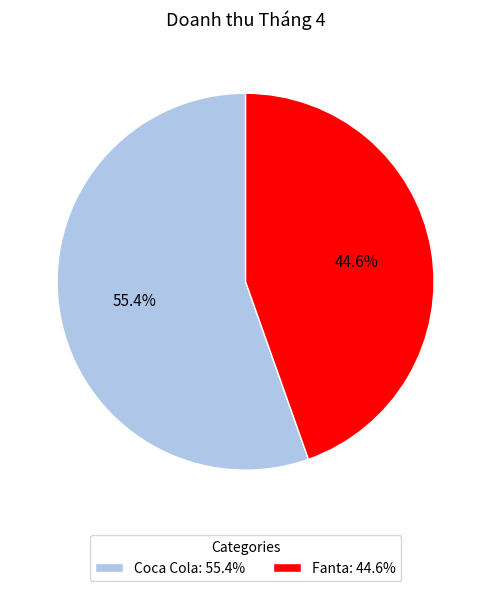

To the nearest percent, what portion does Coca Cola represent?

55%